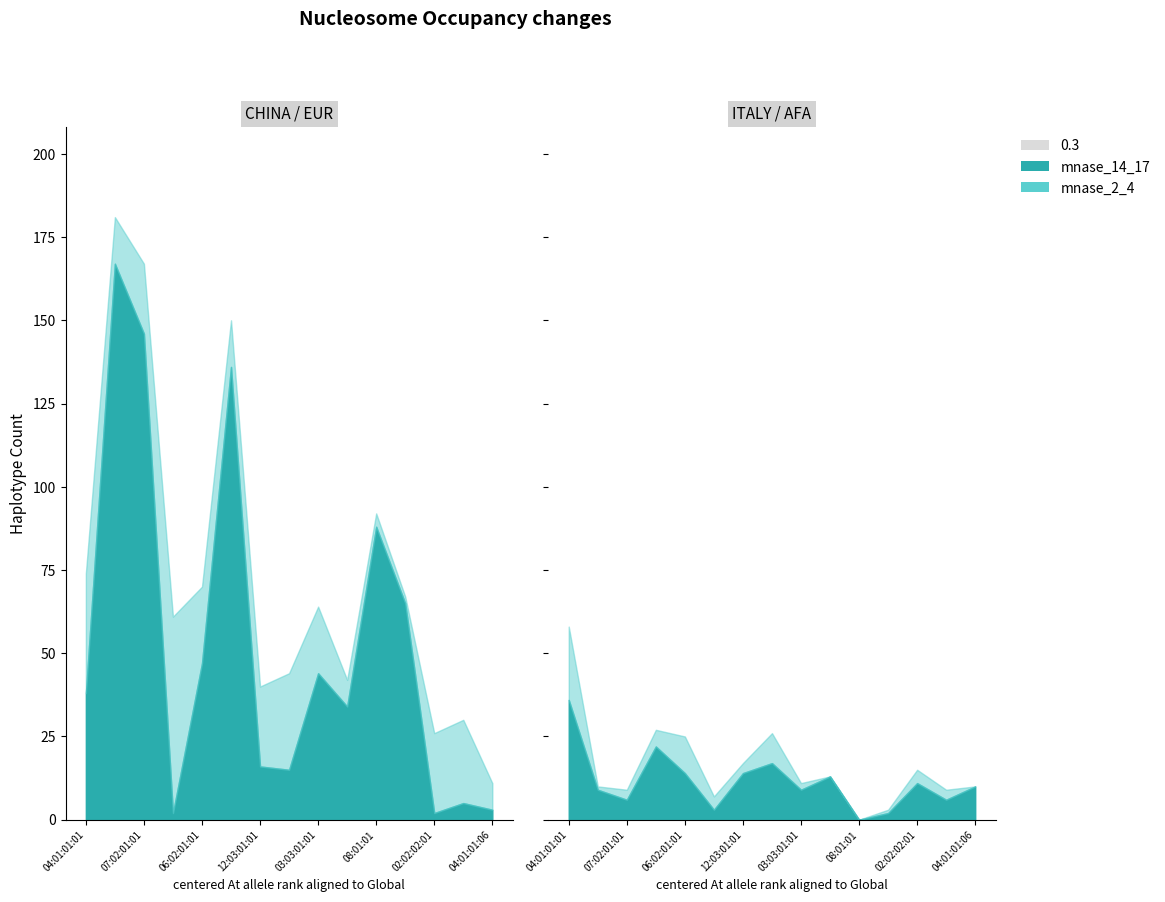

What is the greatest value displayed?

167